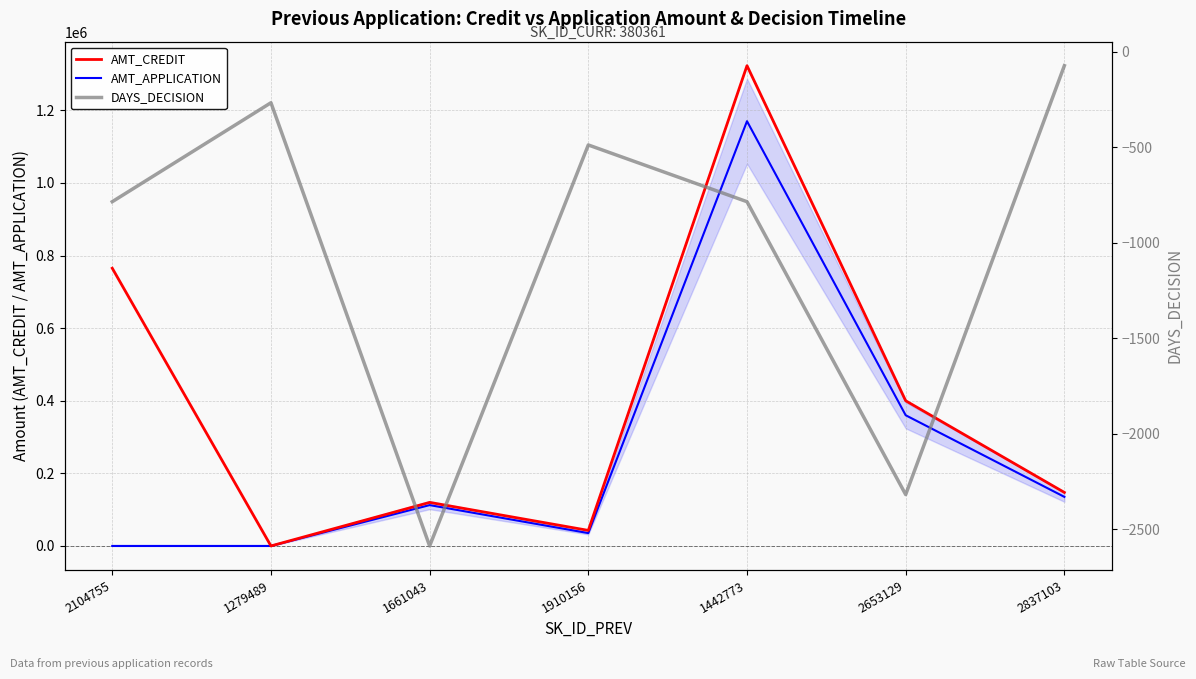

How many data points does each series have?

7